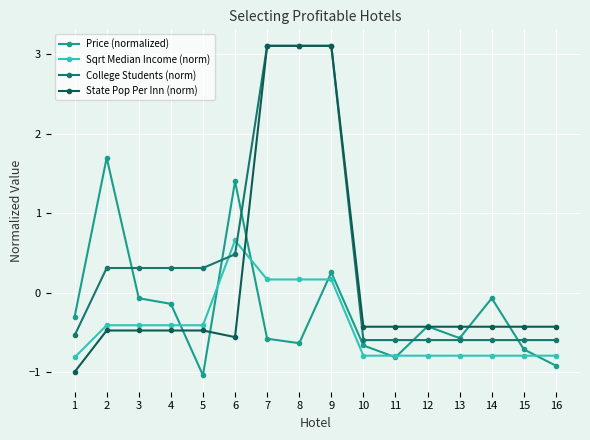

Count the number of data series in this chart.

4